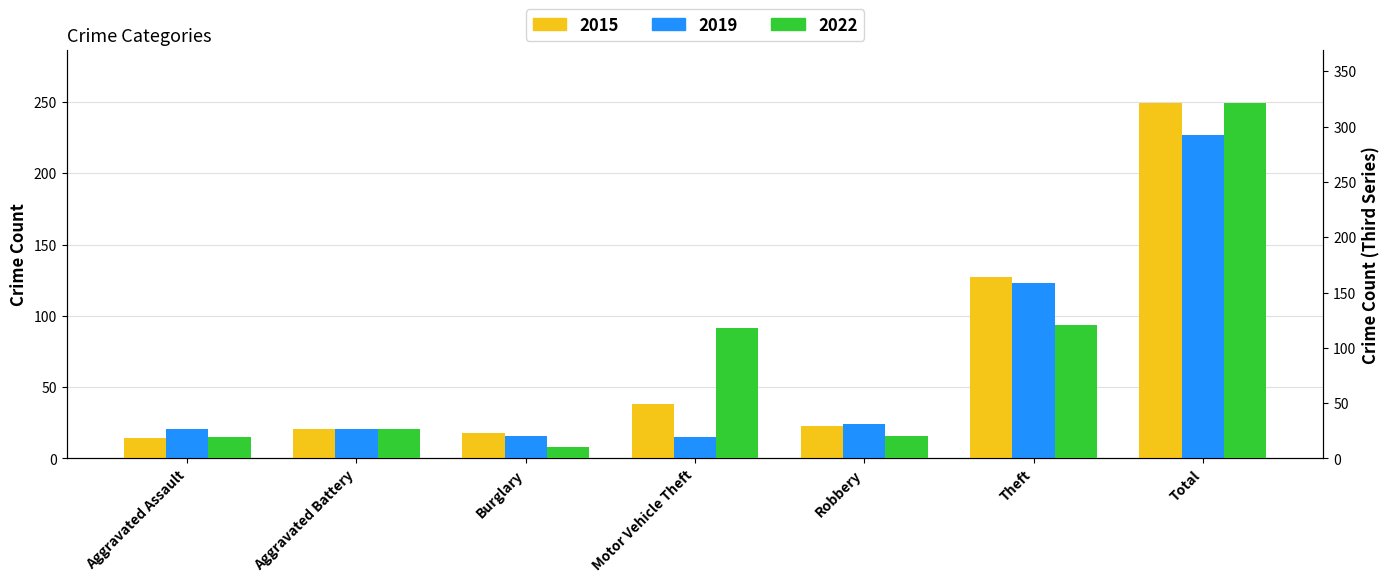

Which series has the largest total across all categories?

2022